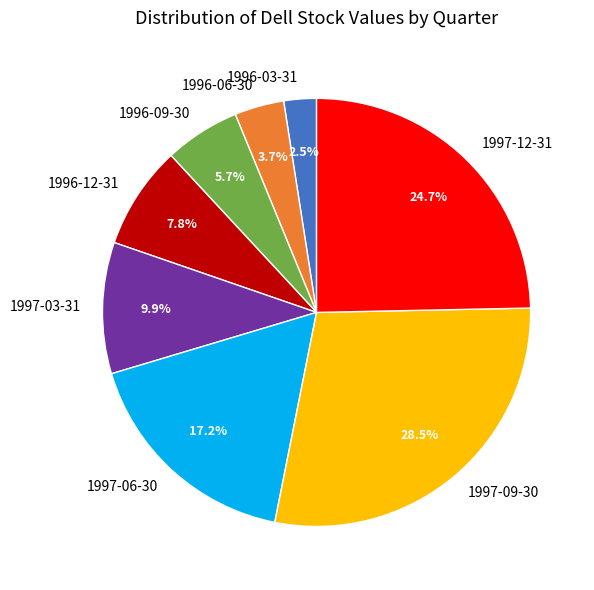

Combined, do 1997-06-30 and 1997-09-30 account for over 50%?

No